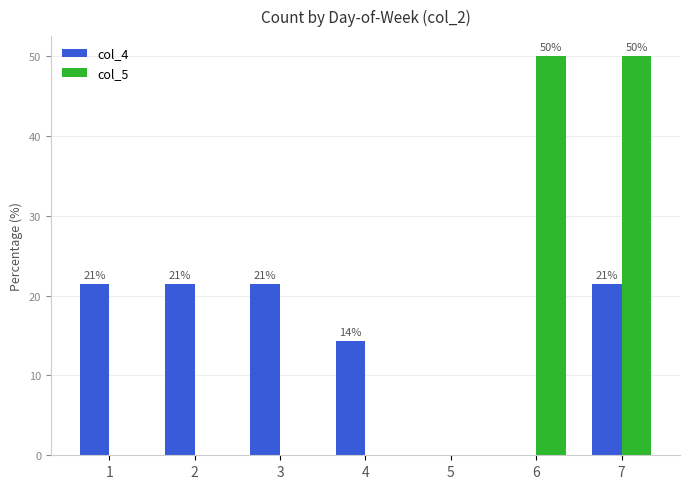

What are all the series names shown in the legend?

col_4, col_5